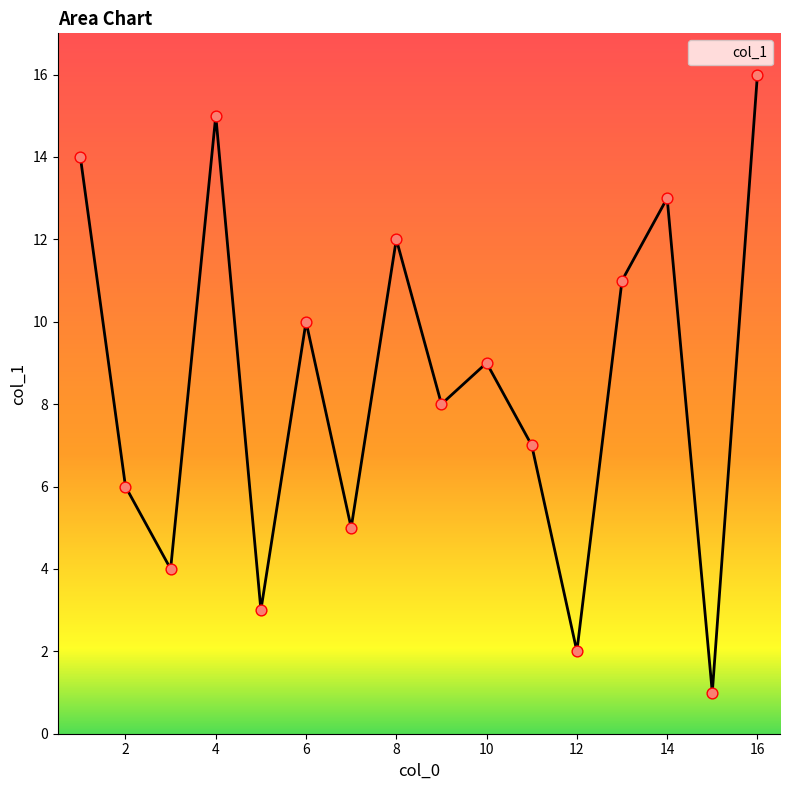

What is the maximum value shown in the chart?

16